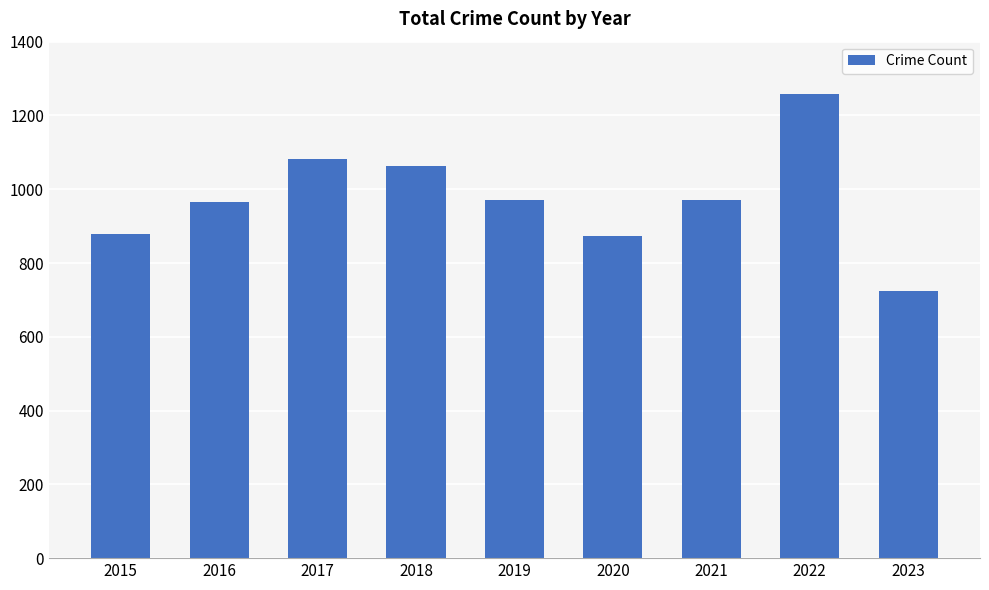

What is the value of the 7th bar from the left?

970